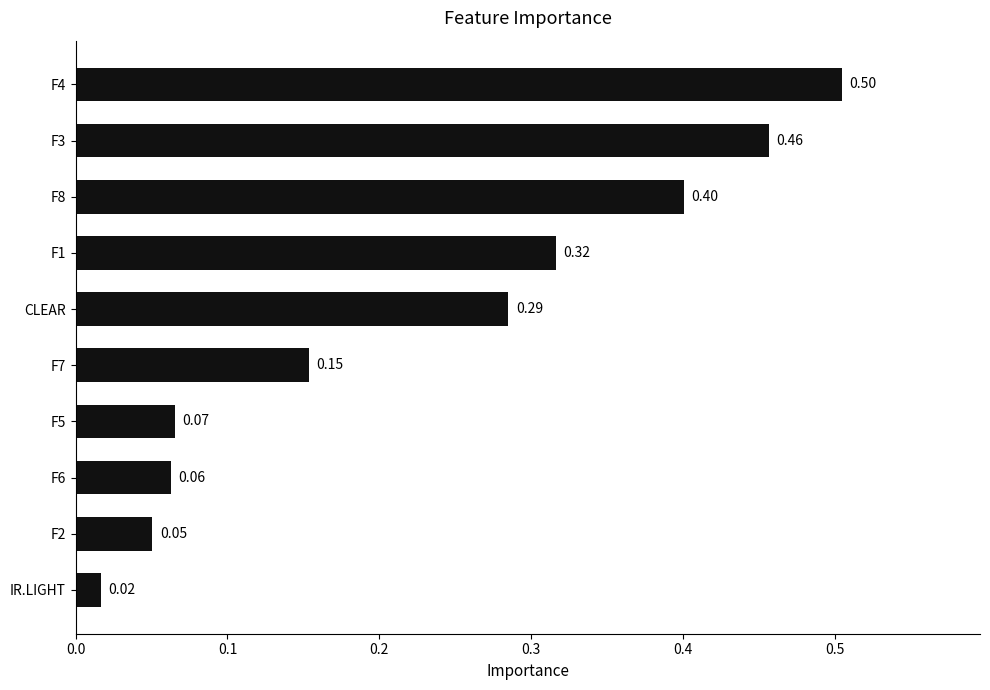

List the labels in order of value, smallest first.

IR.LIGHT, F2, F6, F5, F7, CLEAR, F1, F8, F3, F4